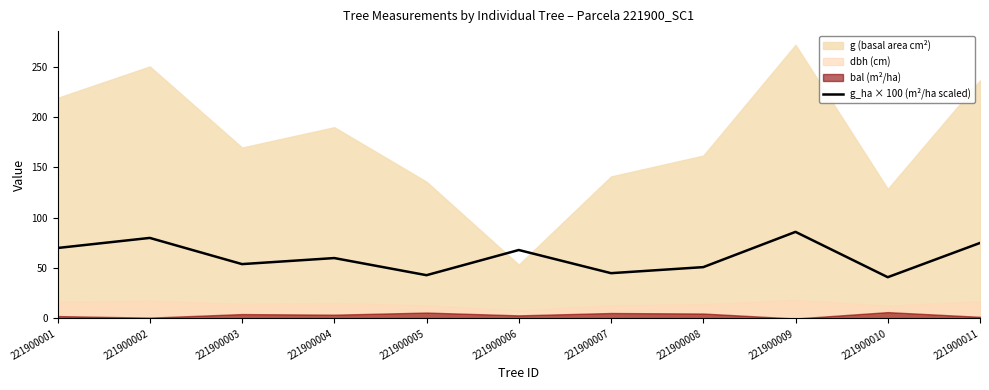

What is the minimum value for g_ha × 100 (m²/ha scaled)?

41